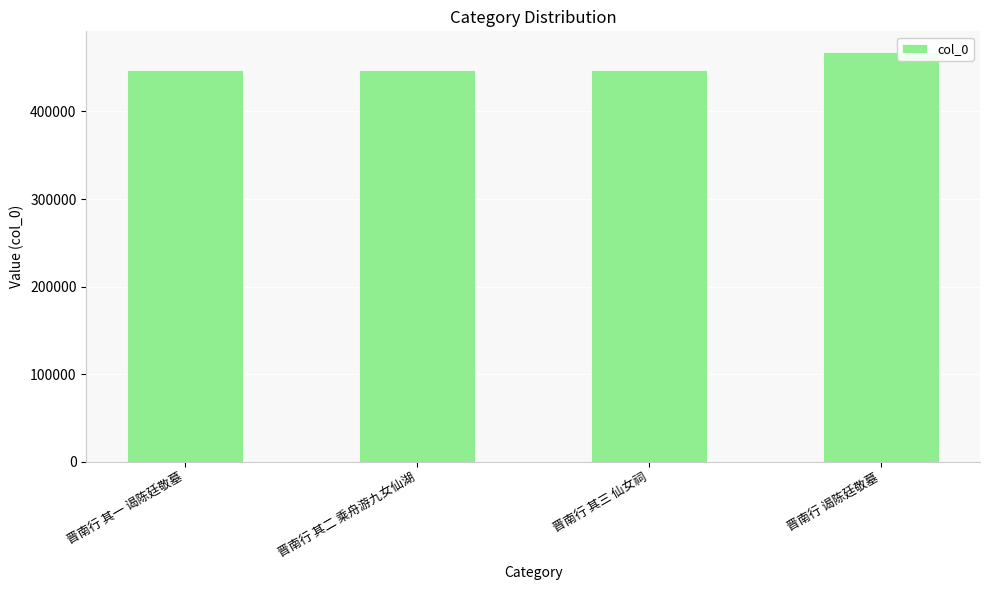

What is the minimum value shown in the chart?

447000